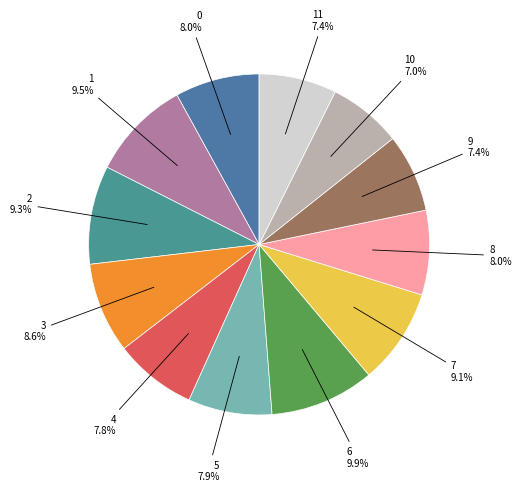

Does any single category account for the majority?

No